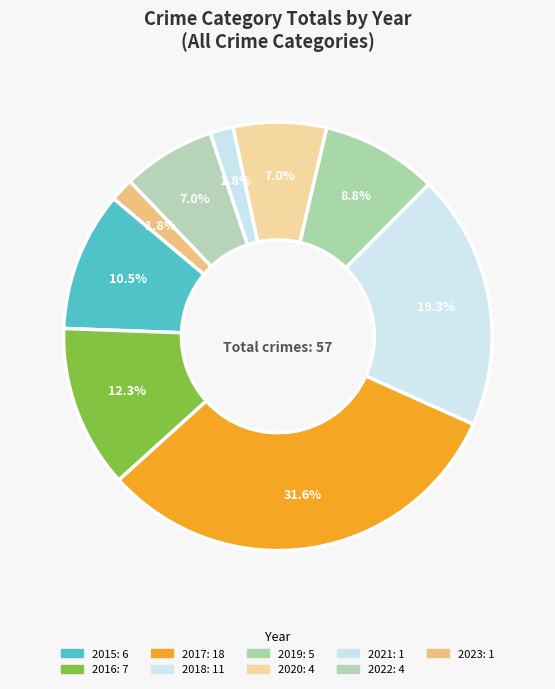

Between 2023 and 2019, which is larger?

2019